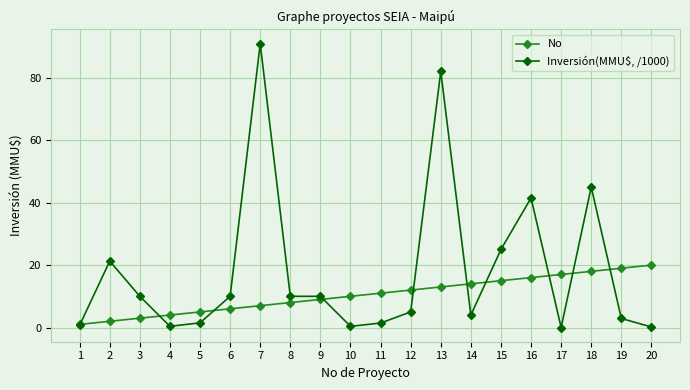

Which series has the largest total across all categories?

Inversión(MMU$, /1000)